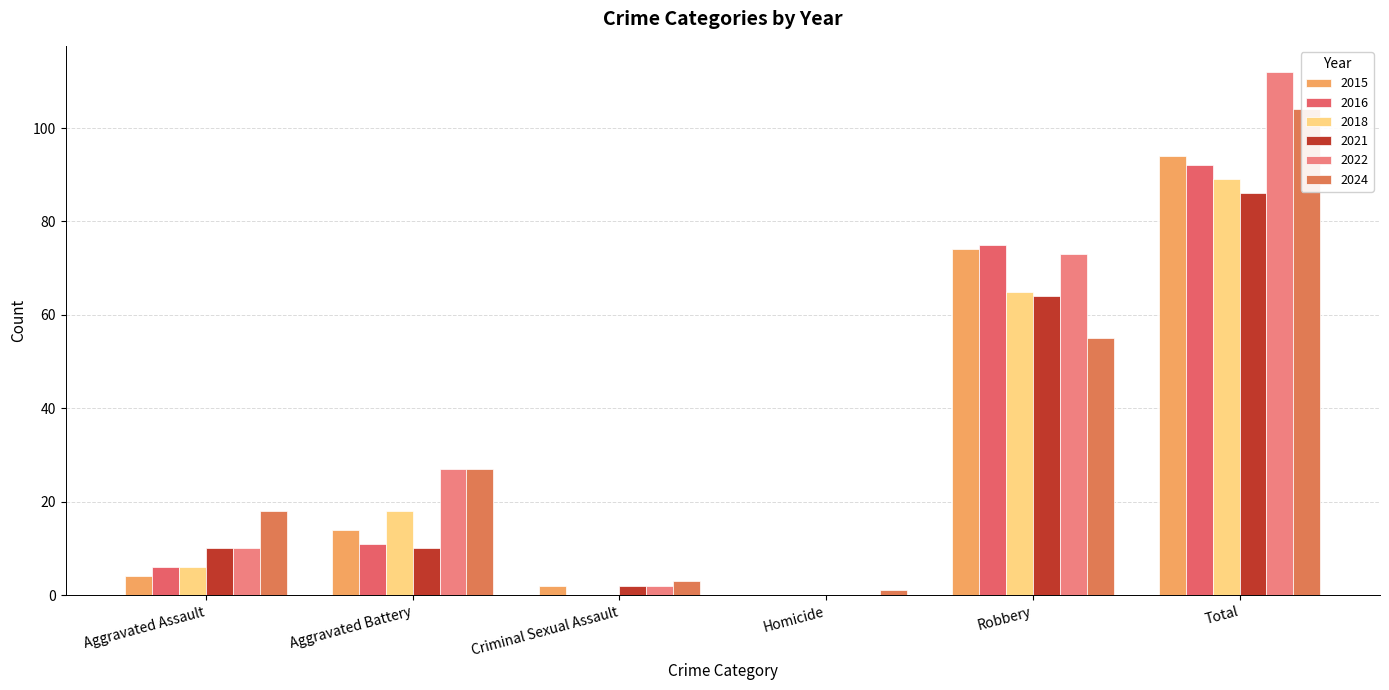

What is the sum of all 2015 values?

188